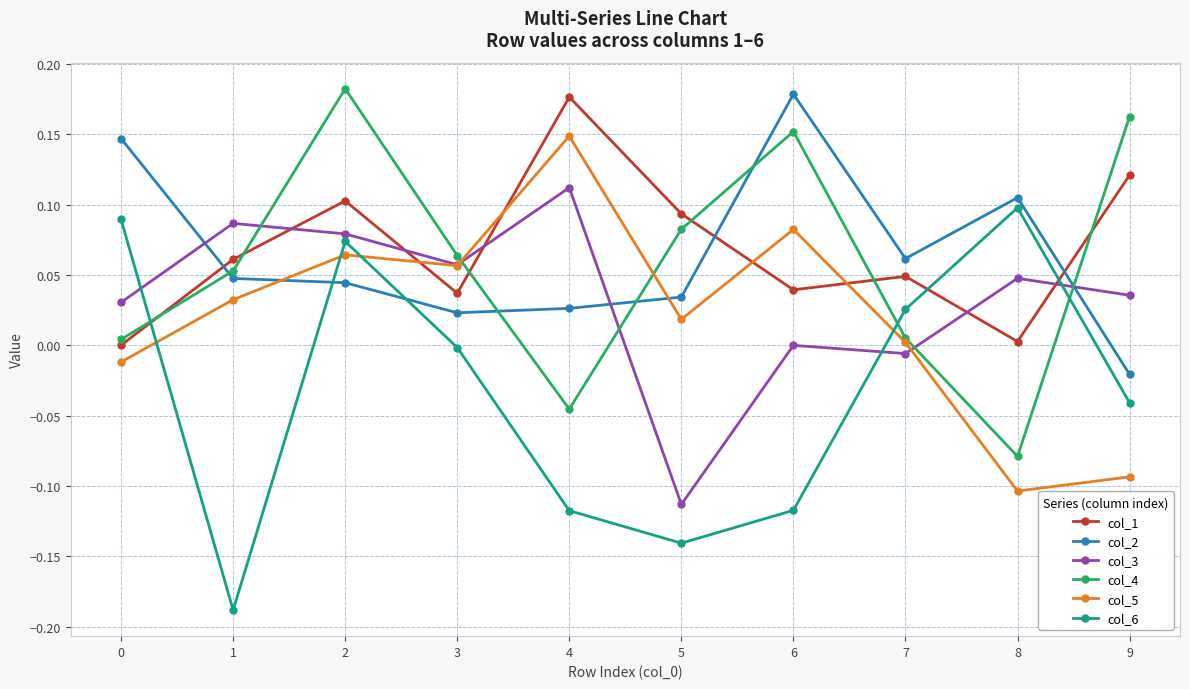

The col_2 series shows 0.0 at 1. True or false?

True